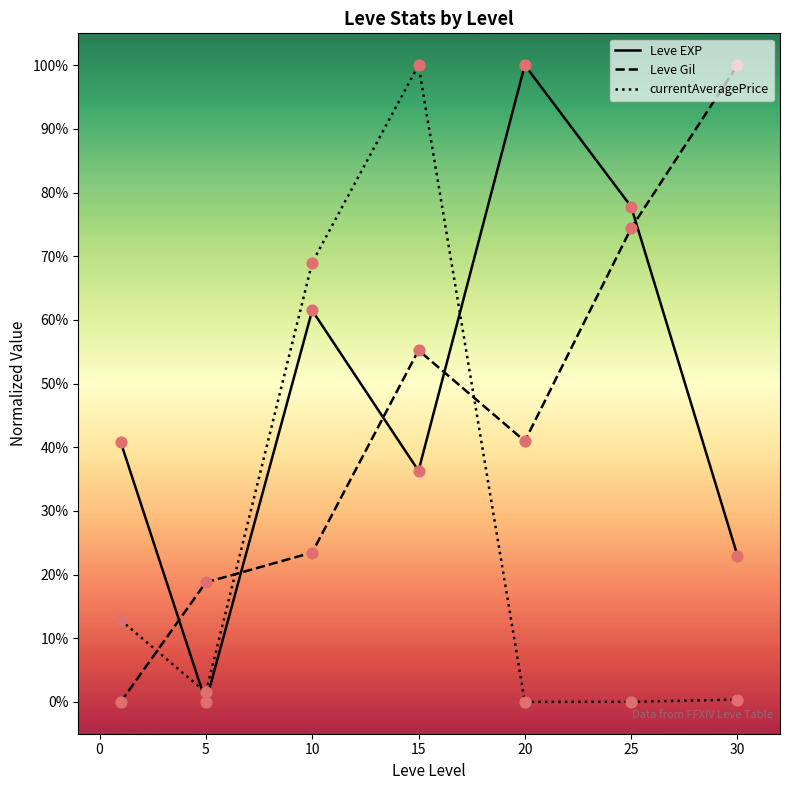

At which category is the sum across all series the highest?

15